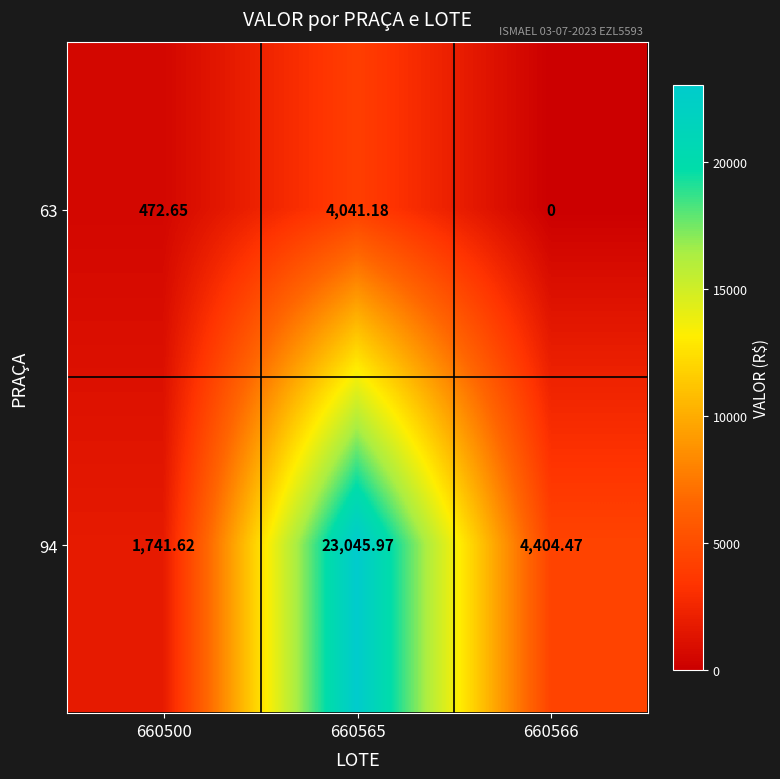

Which series changed the most between 660500 and 660565?

94